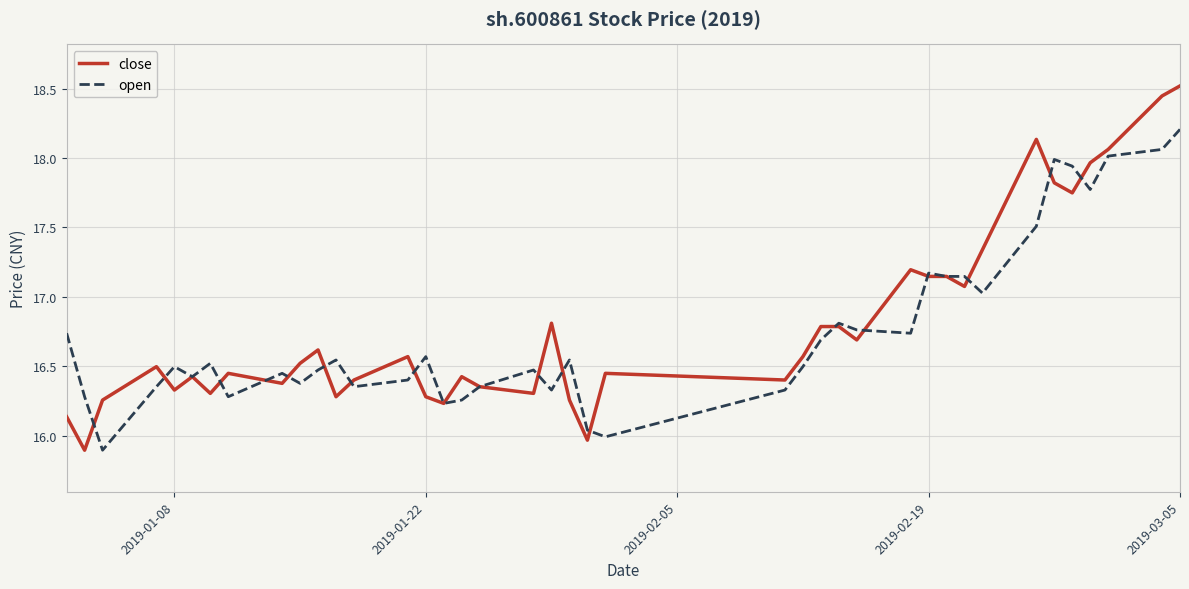

What is the lowest value of the open series?

15.9